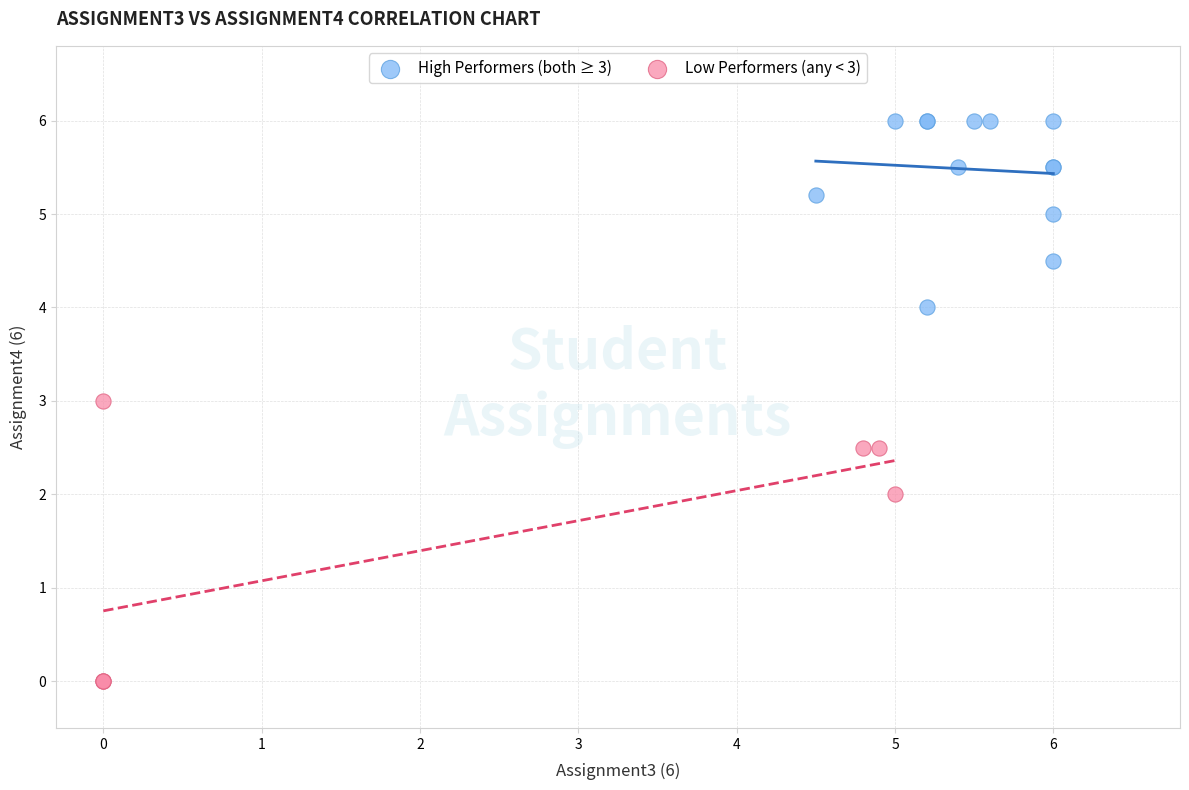

Which series reaches the maximum Y coordinate?

High Performers (both ≥ 3)